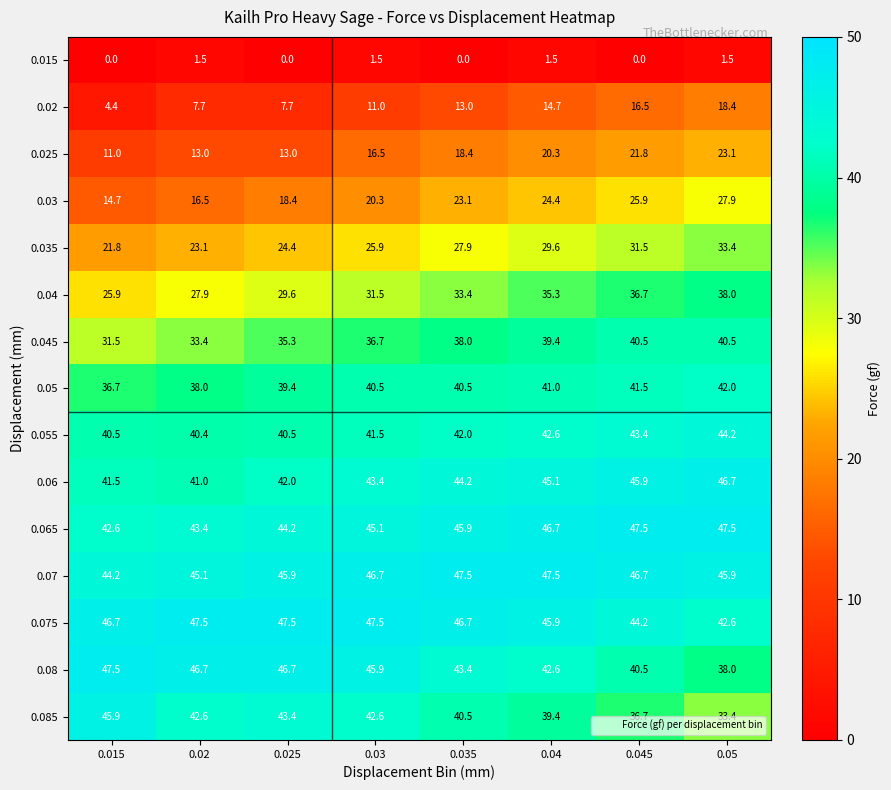

Which series has the largest total across all categories?

0.07